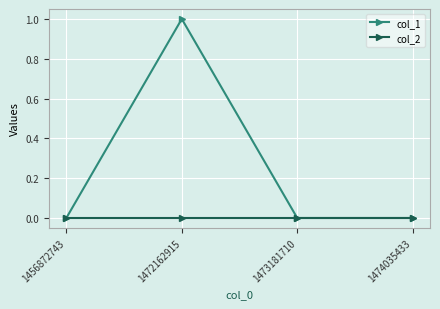

How many data points does each series have?

4